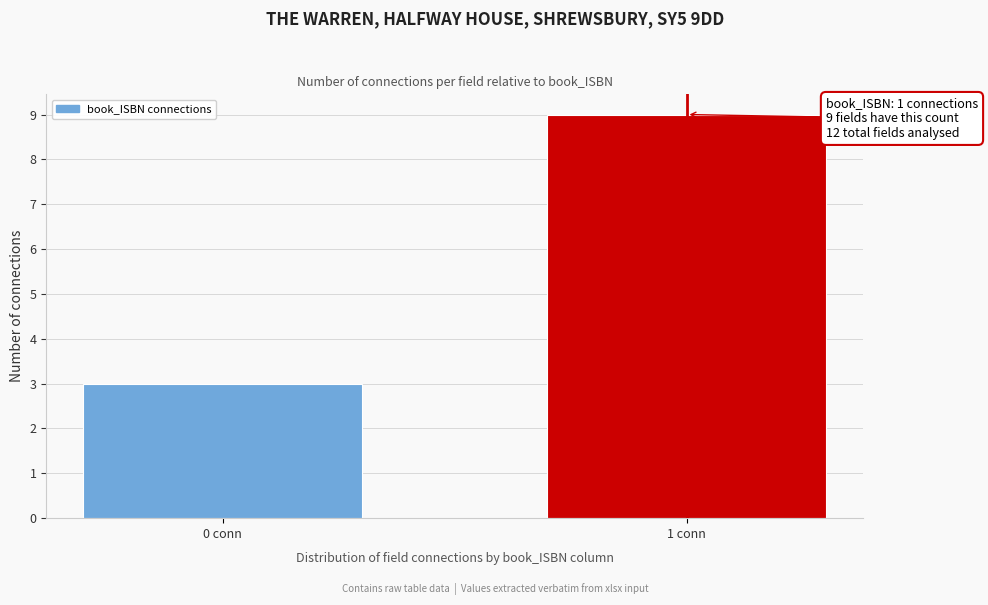

Reading right to left, list all the values displayed in this chart.

1 conn=9	0 conn=3